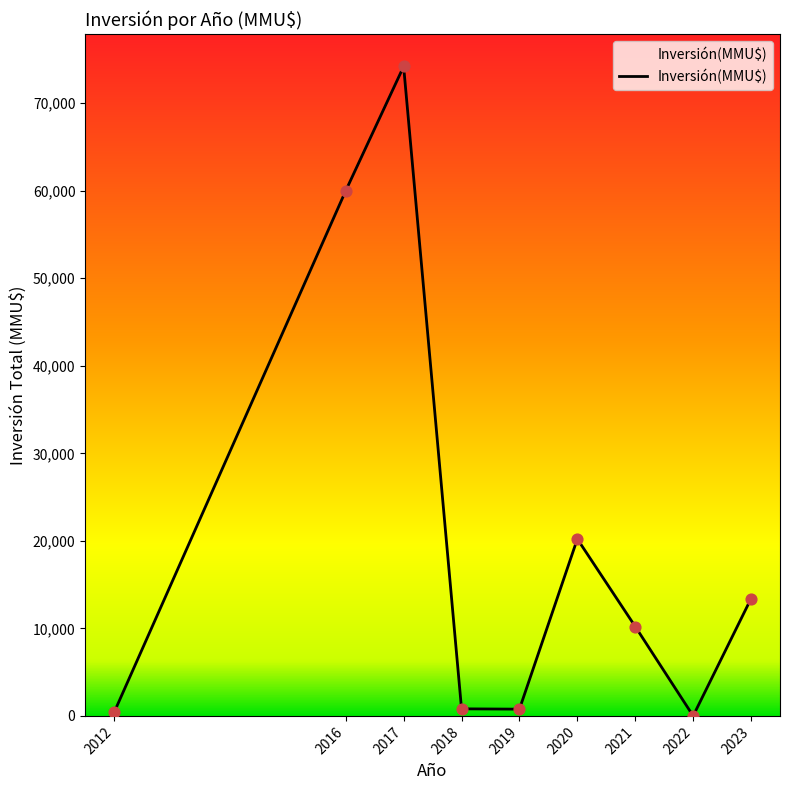

Between 2023 and 2022, which is larger?

2023